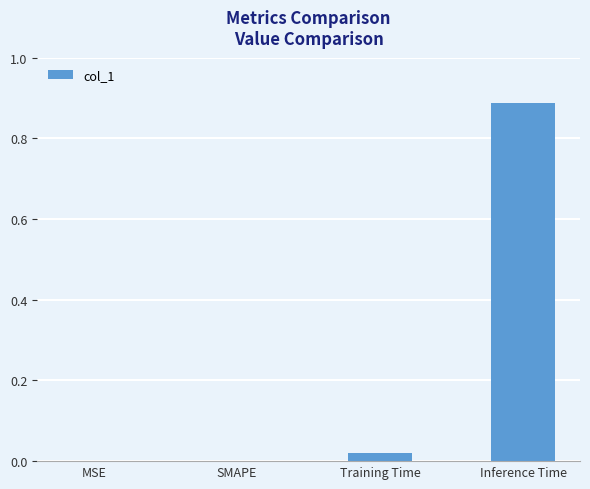

The chart shows a value of 0.3 at SMAPE. True or false?

False